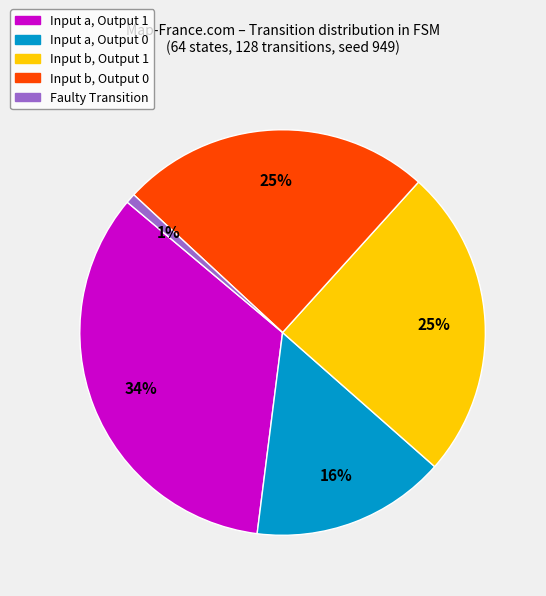

Is the sum of Input a, Output 0 and Input a, Output 1 greater than half?

No